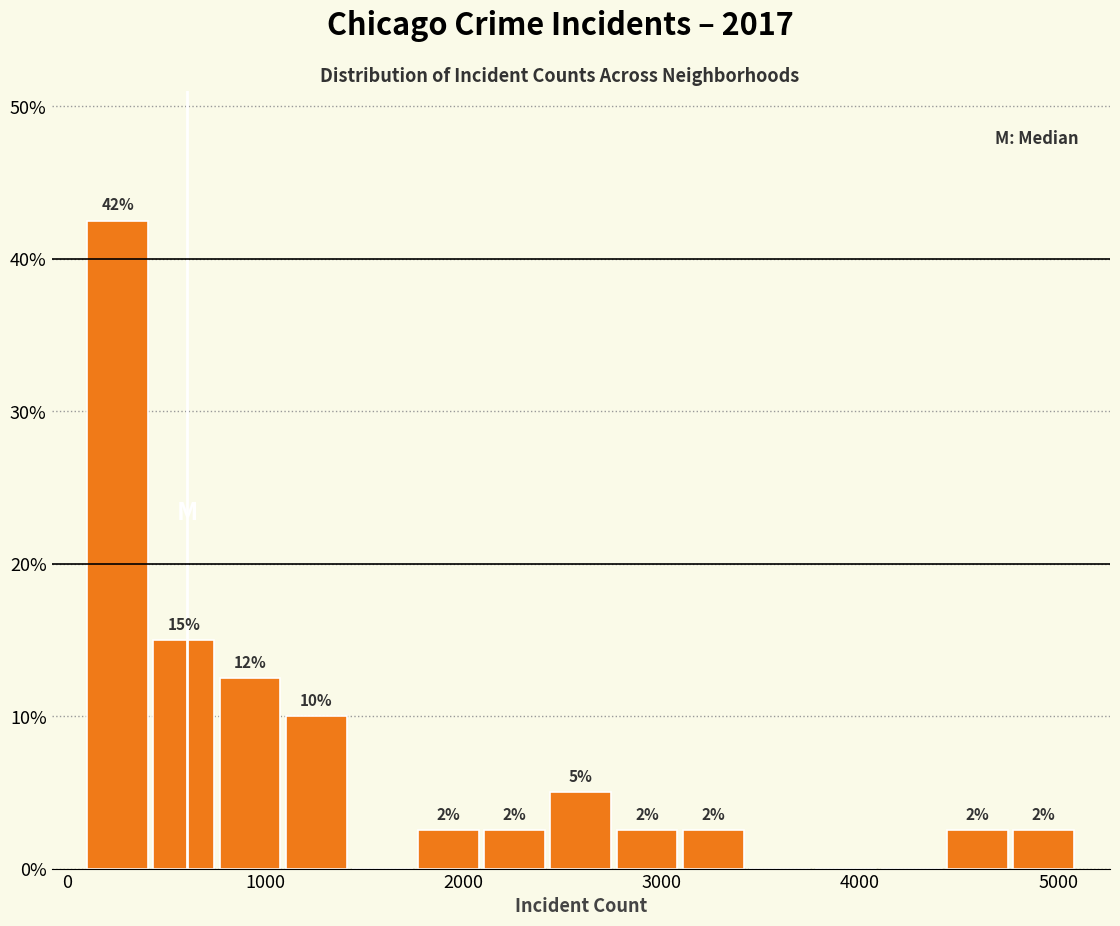

Read against the x-axis, roughly where is the centre of the tallest bar?

300